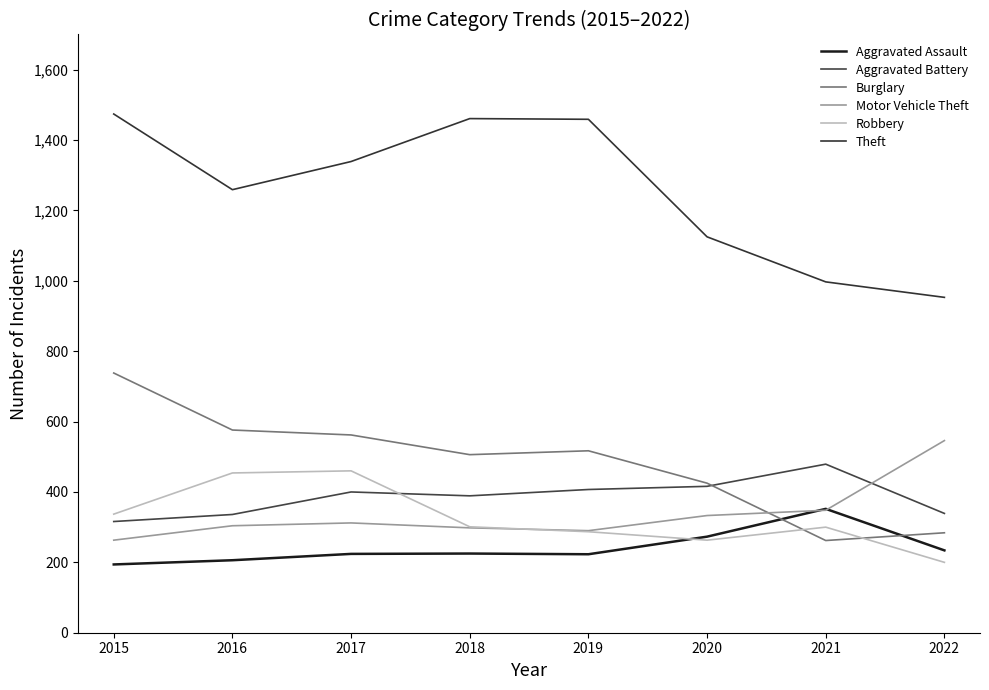

At how many categories does at least one series exceed 794?

8